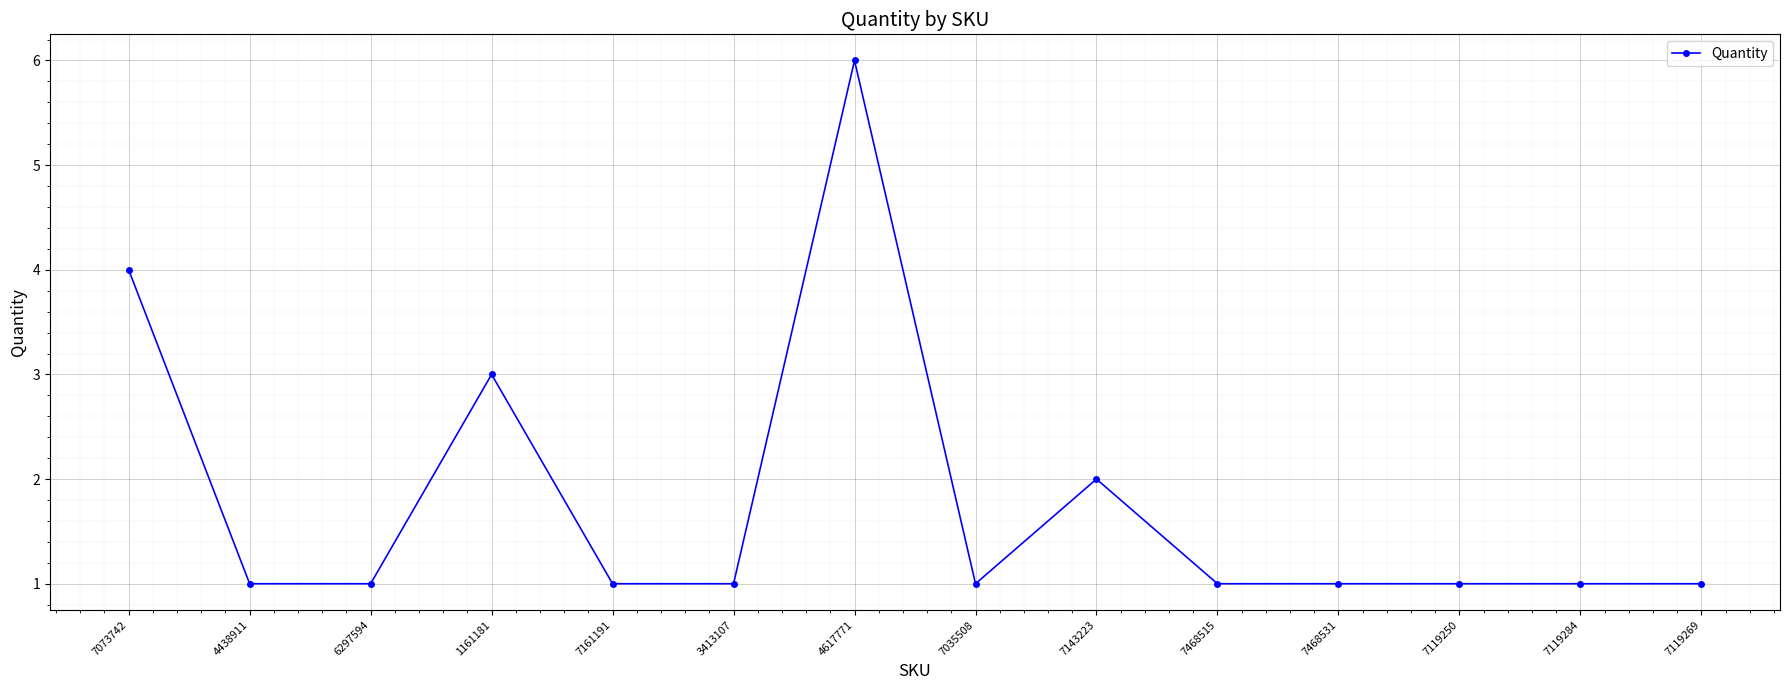

What is the difference between the second highest and second lowest values?

3